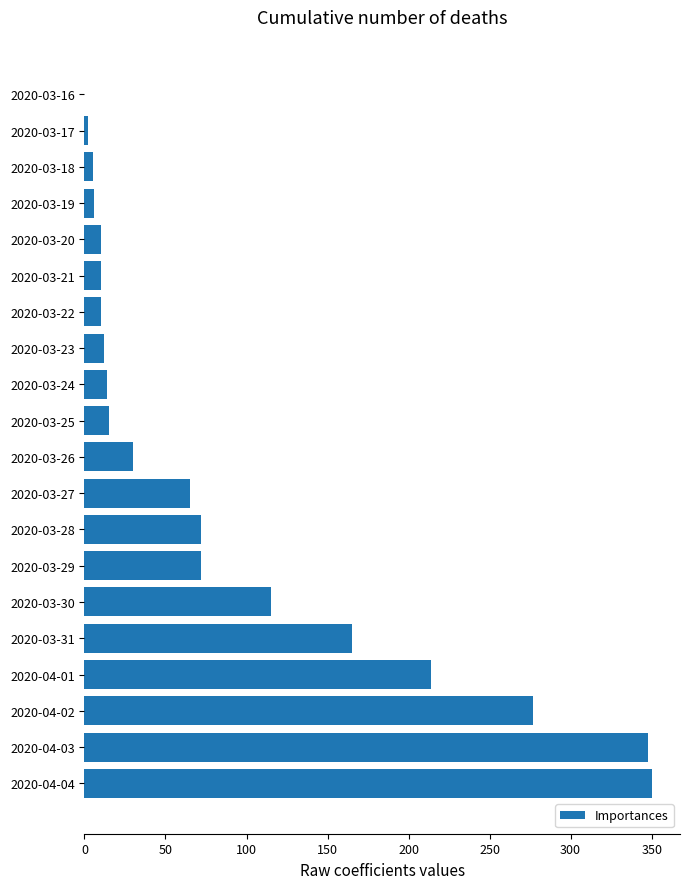

What is the greatest value displayed?

350